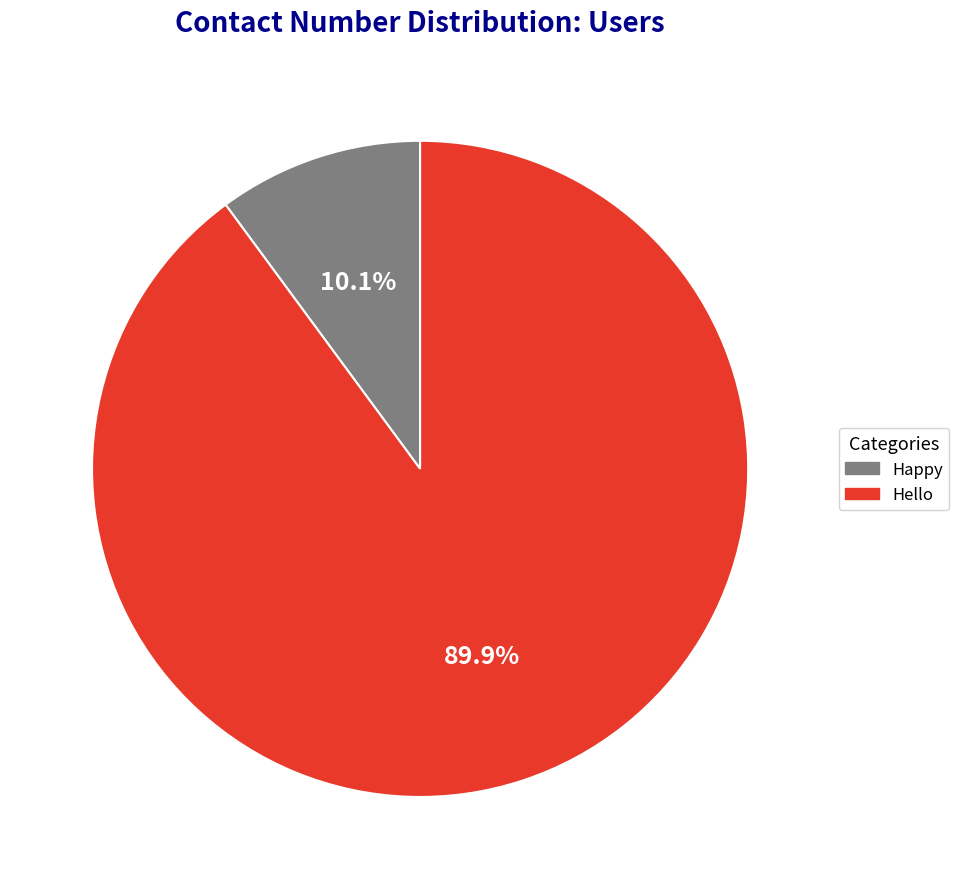

Is it true that Happy is 10% of the pie?

True